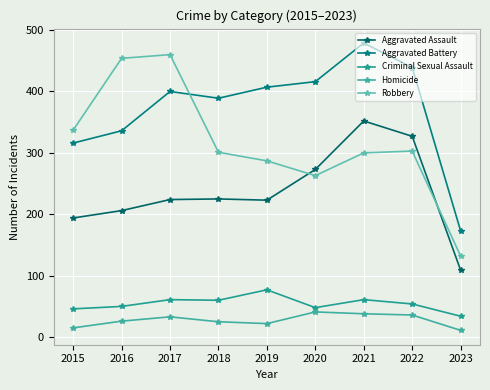

At which label does Homicide first exceed 26?

2017